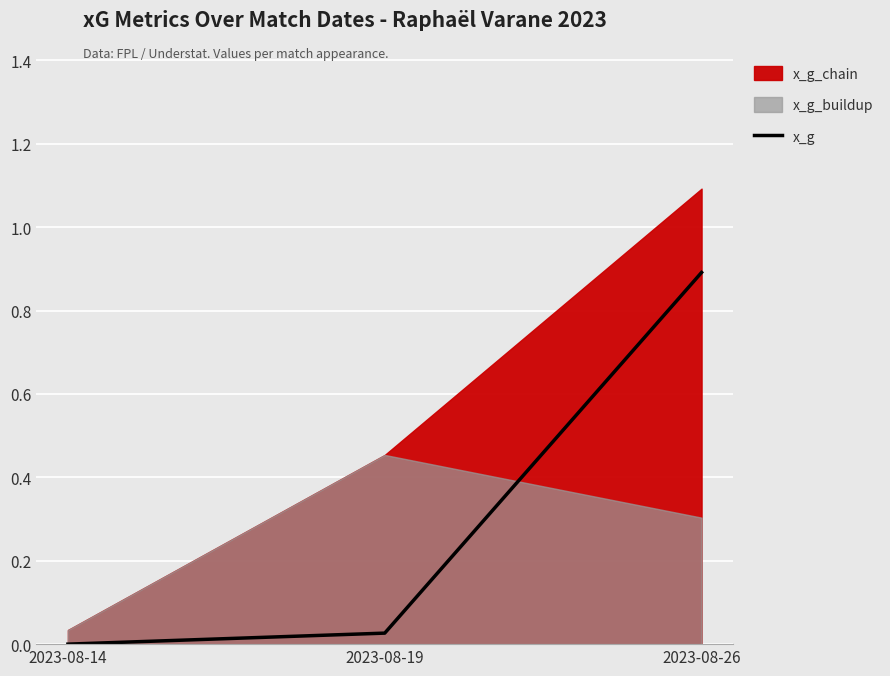

Does the chart display data point markers on the line(s)?

No